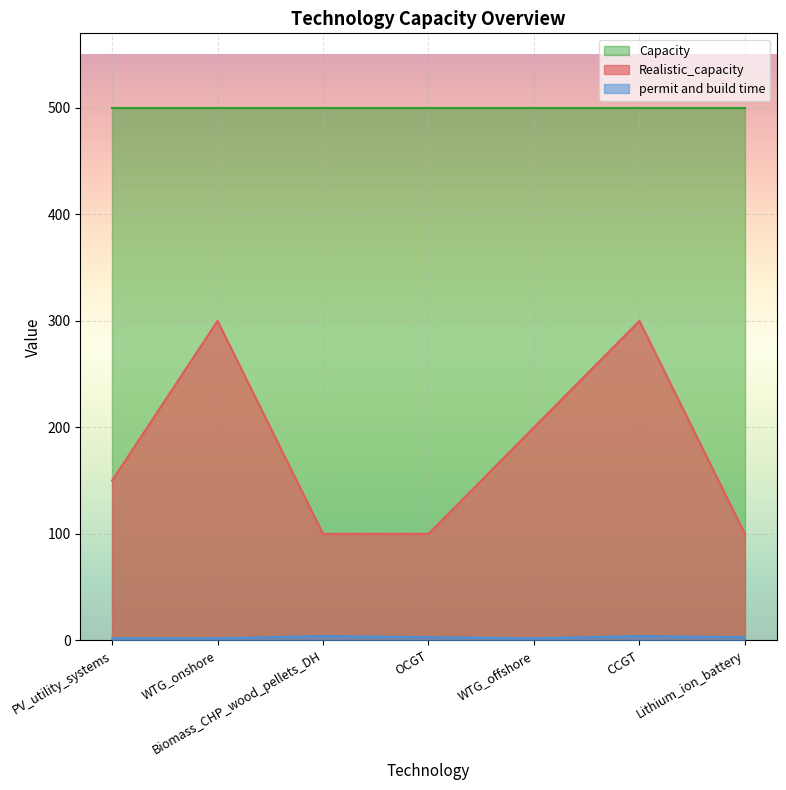

How many categories are shown in the chart?

7